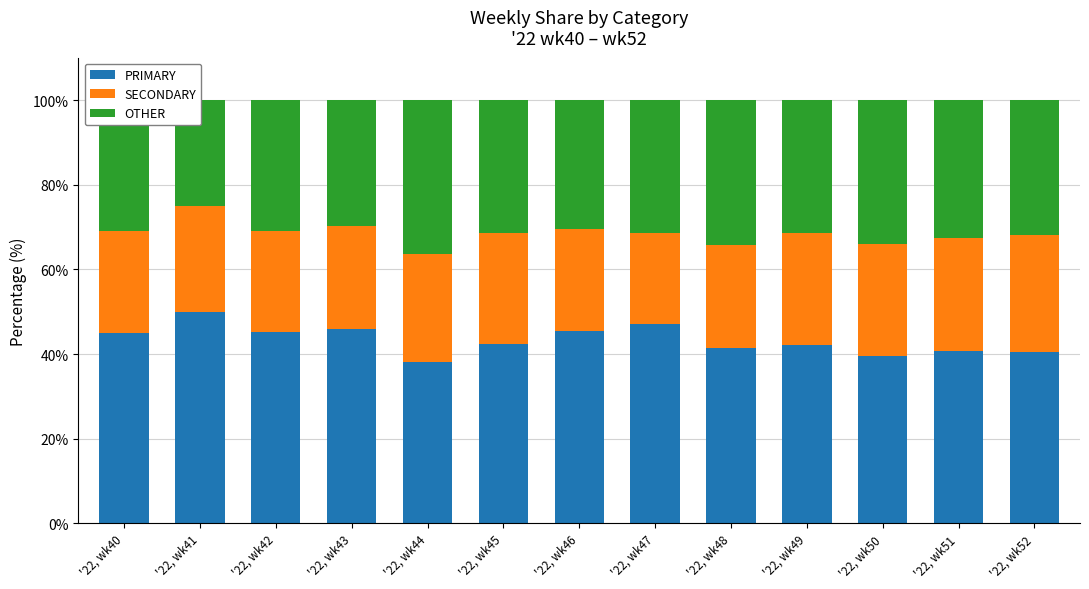

Where is OTHER nearest to the value 30?

'22, wk43